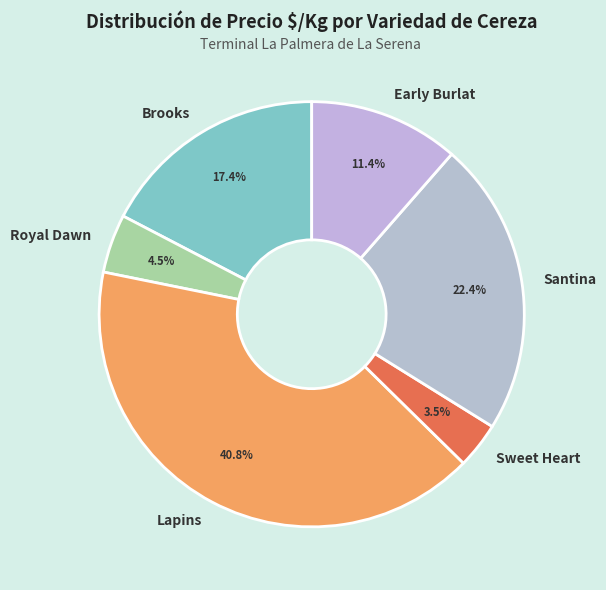

What is the largest slice in the pie chart?

Lapins